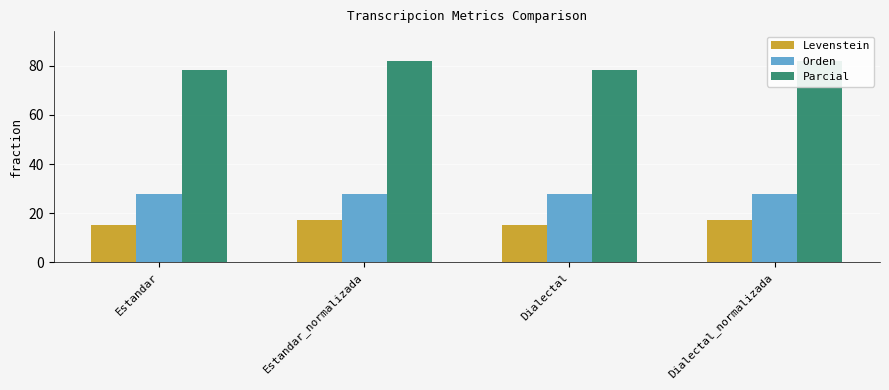

Which series has the largest total across all categories?

Parcial